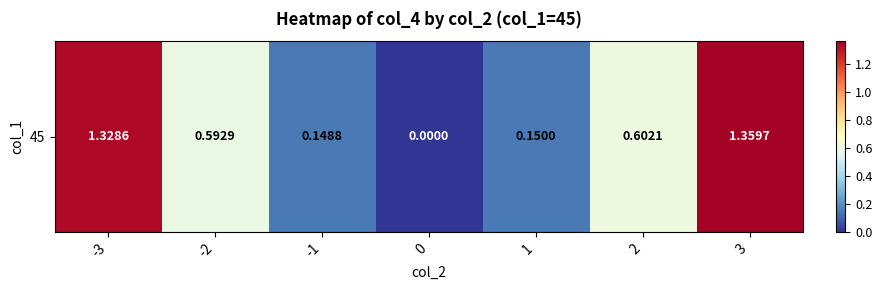

What is the difference between the values at 2 and -3?

0.7